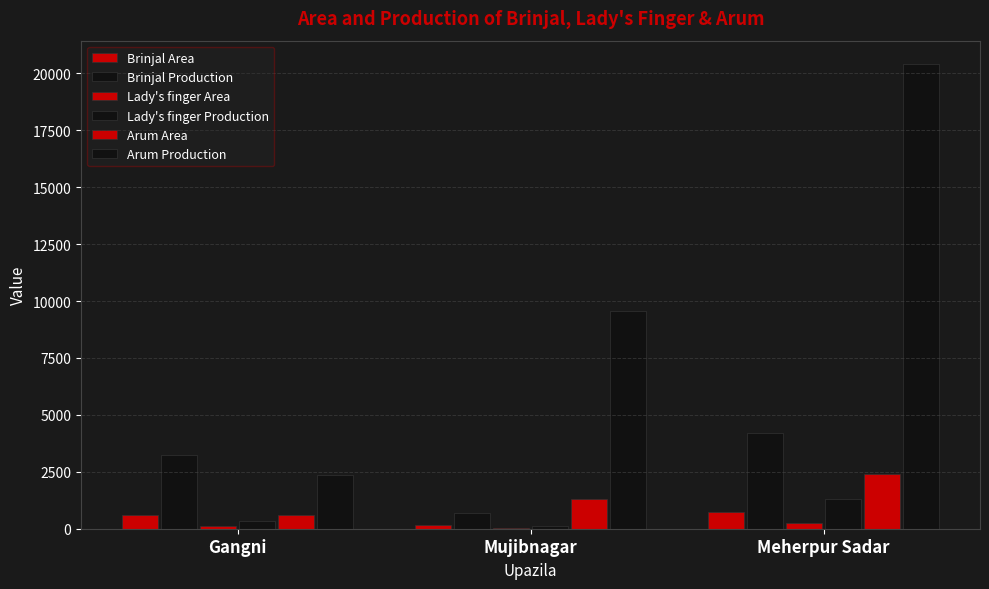

How many groups of bars are there?

3